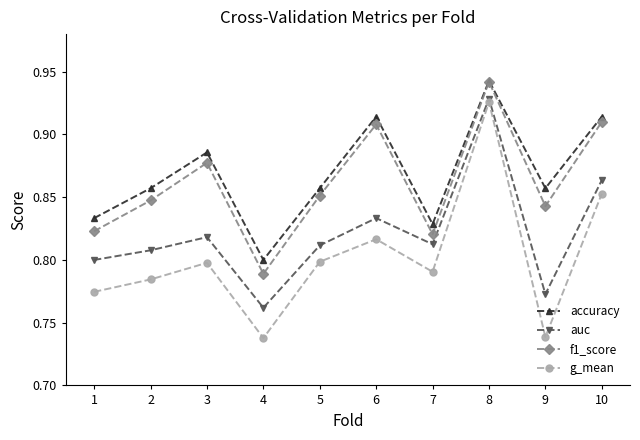

Which series has the largest total across all categories?

accuracy